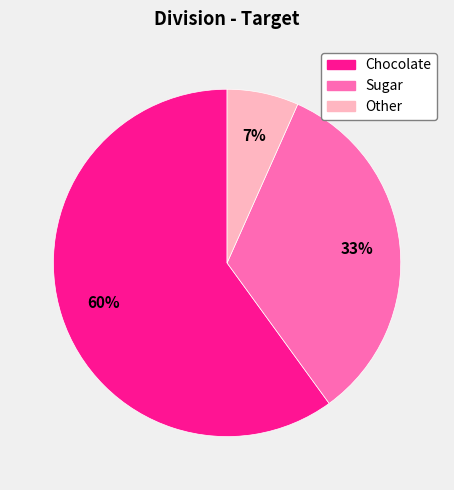

How many slices are in this pie chart?

3